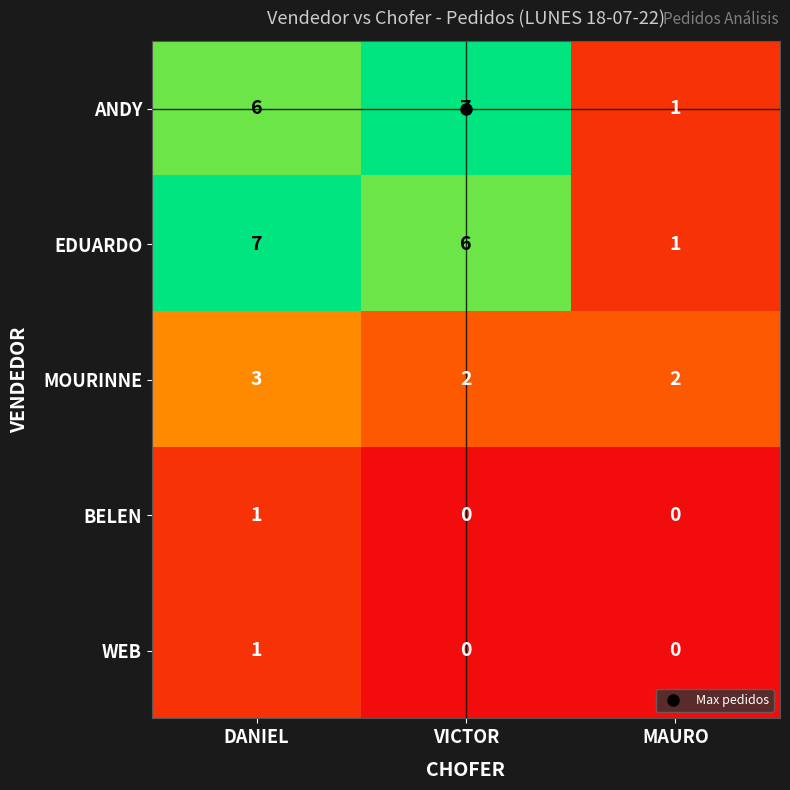

The MOURINNE series shows 2 at VICTOR. True or false?

True